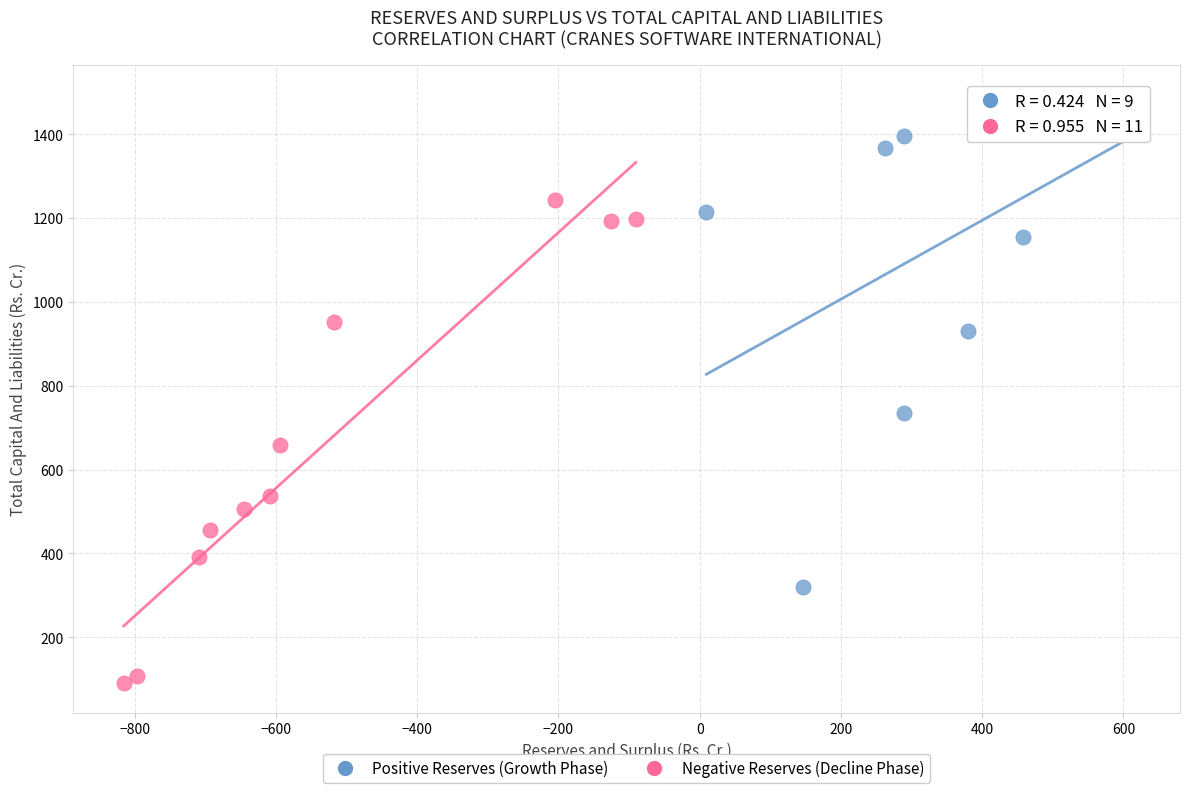

Which series contains the highest Y value?

Positive Reserves (Growth Phase)